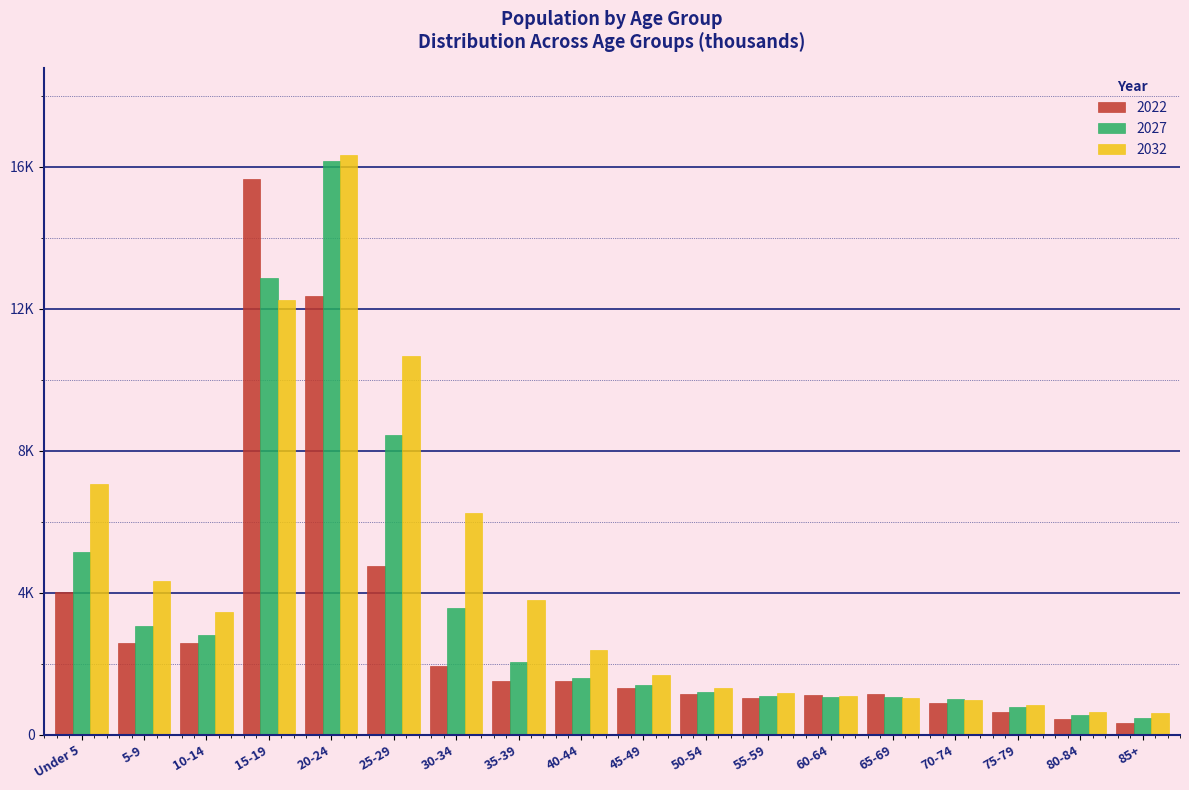

Are the bars horizontal?

No